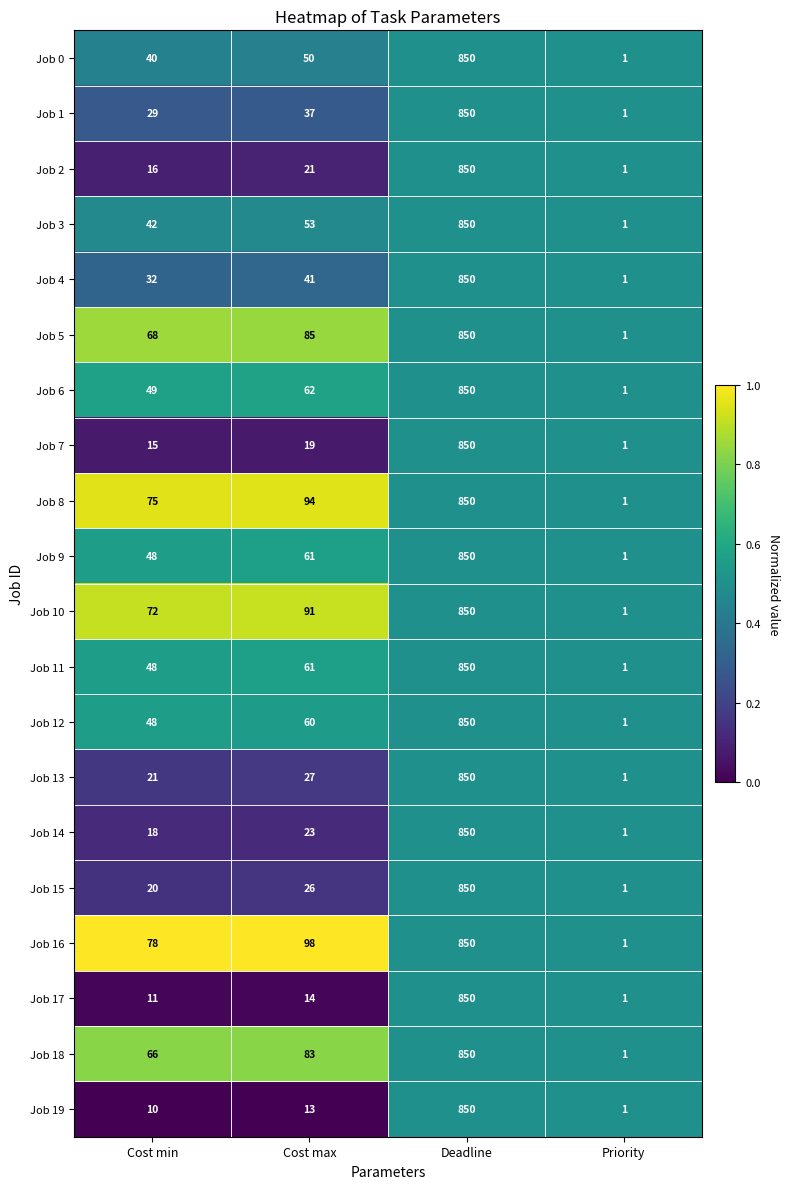

At which category is the sum across all series the highest?

Deadline